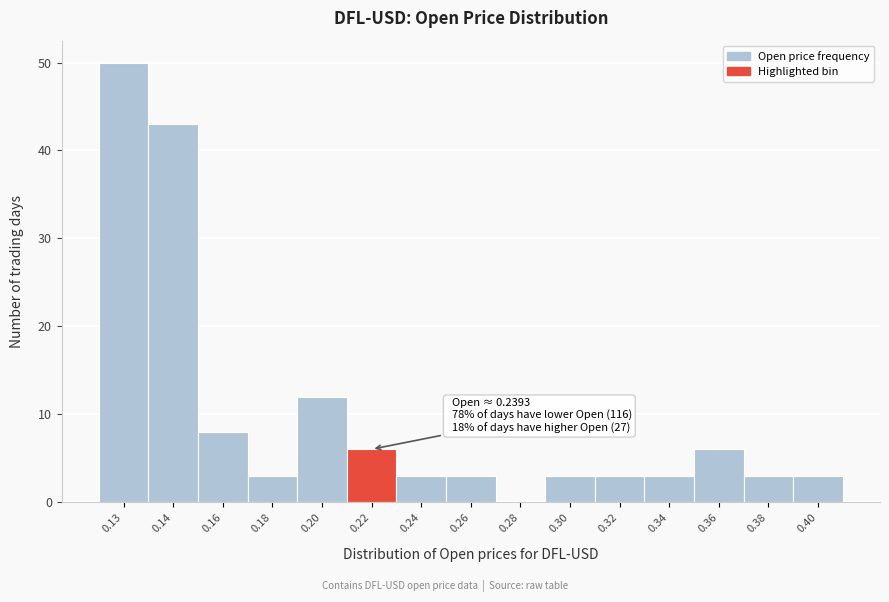

Reading left to right, transcribe all the data shown in this chart.

0.13=50	0.14=43	0.16=8	0.18=3	0.20=12	0.22=6	0.24=3	0.26=3	0.28=0	0.30=3	0.32=3	0.34=3	0.36=6	0.38=3	0.40=3